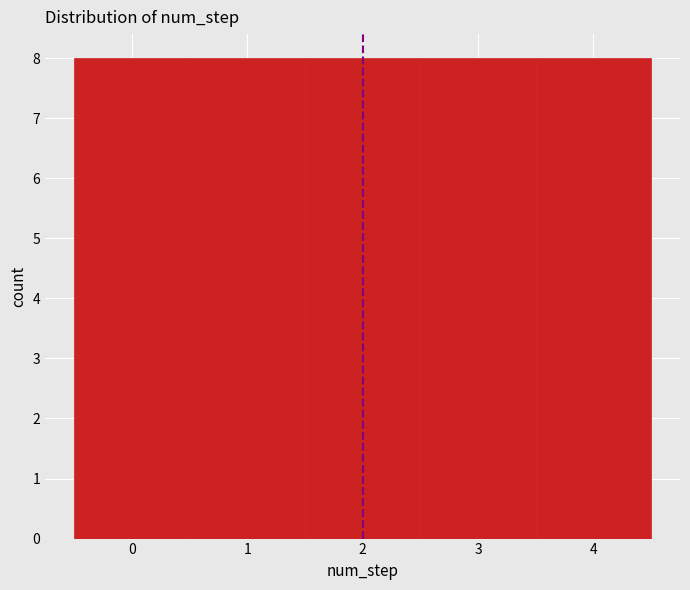

What is the height of the bar covering 1.5 to 2.5 on the x-axis? The values are not printed on the chart, so give them approximately, as read against the axis.

8